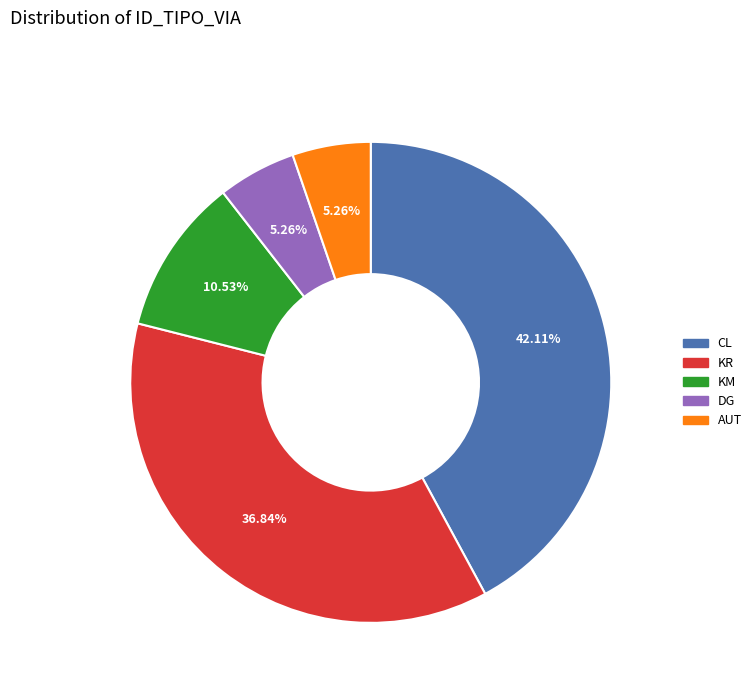

What is the largest slice in the pie chart?

CL